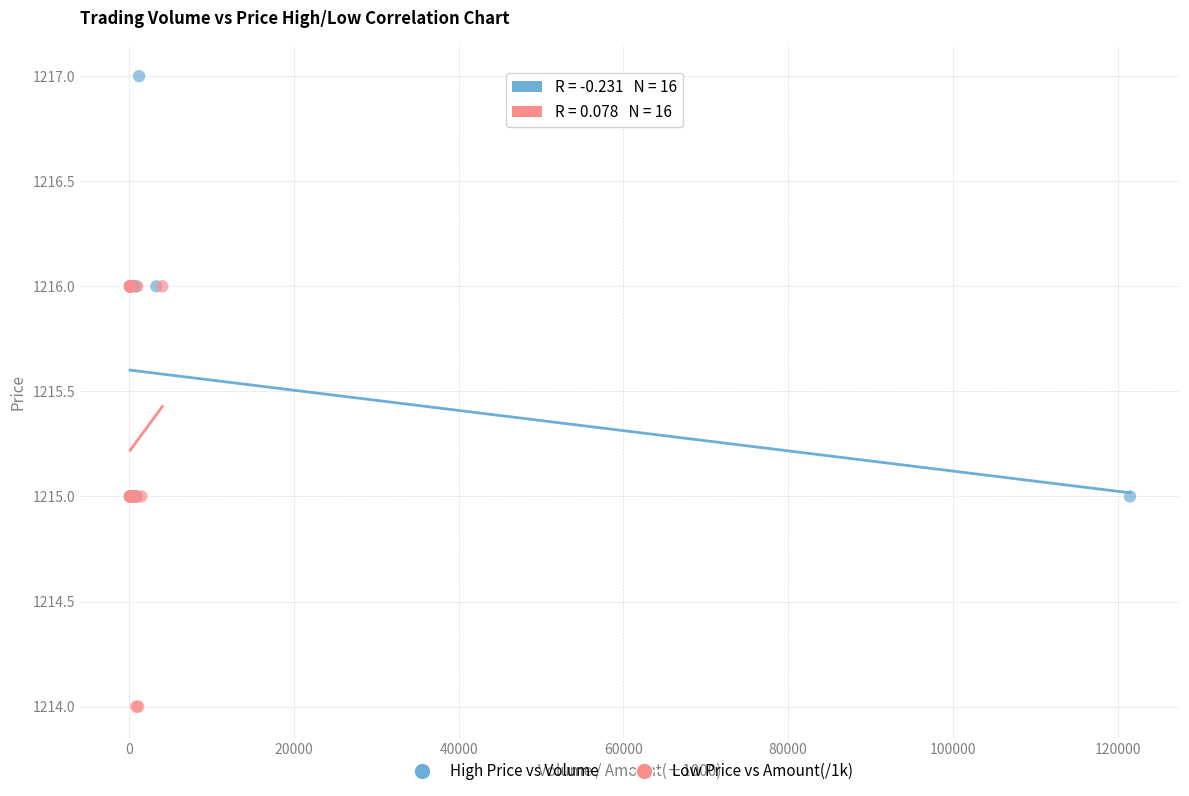

Which series contains the highest Y value?

High Price vs Volume